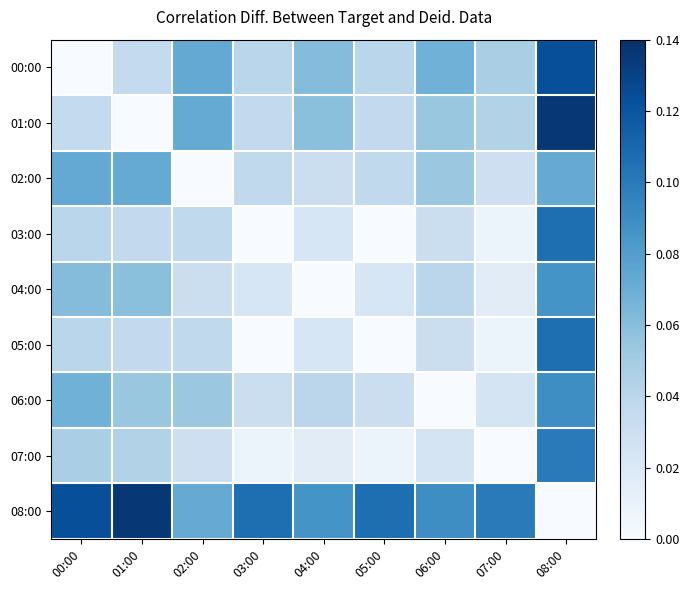

At how many categories does at least one series exceed 0?

9